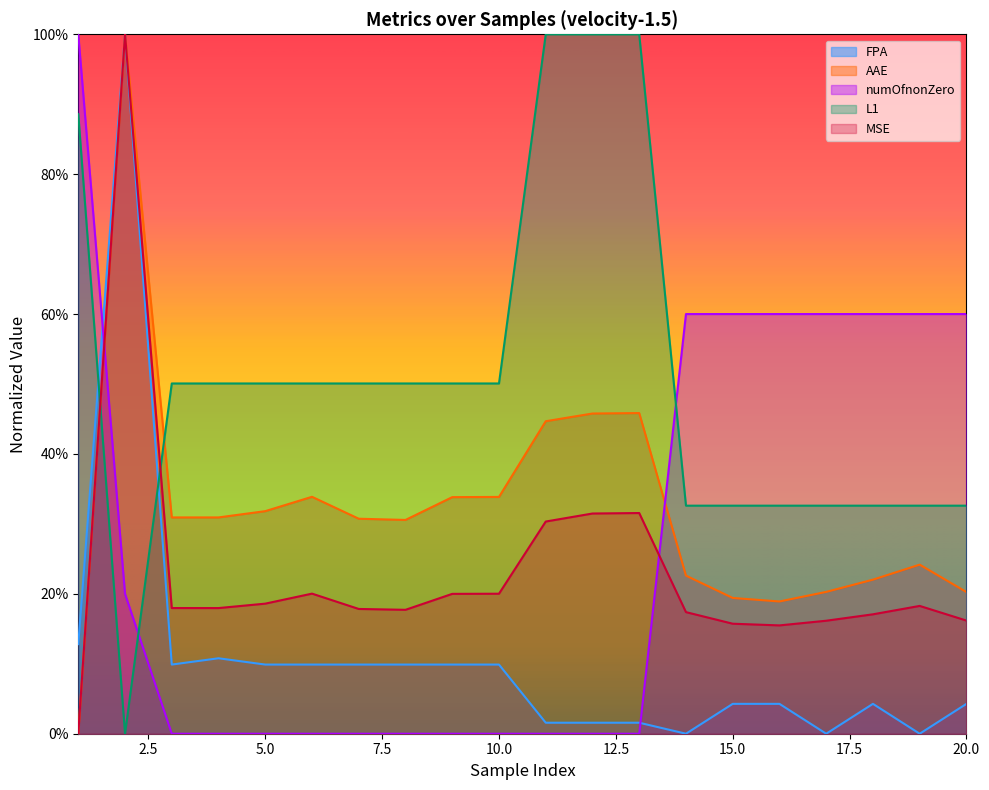

True or false: numOfnonZero has more than 0 interior local peaks.

False